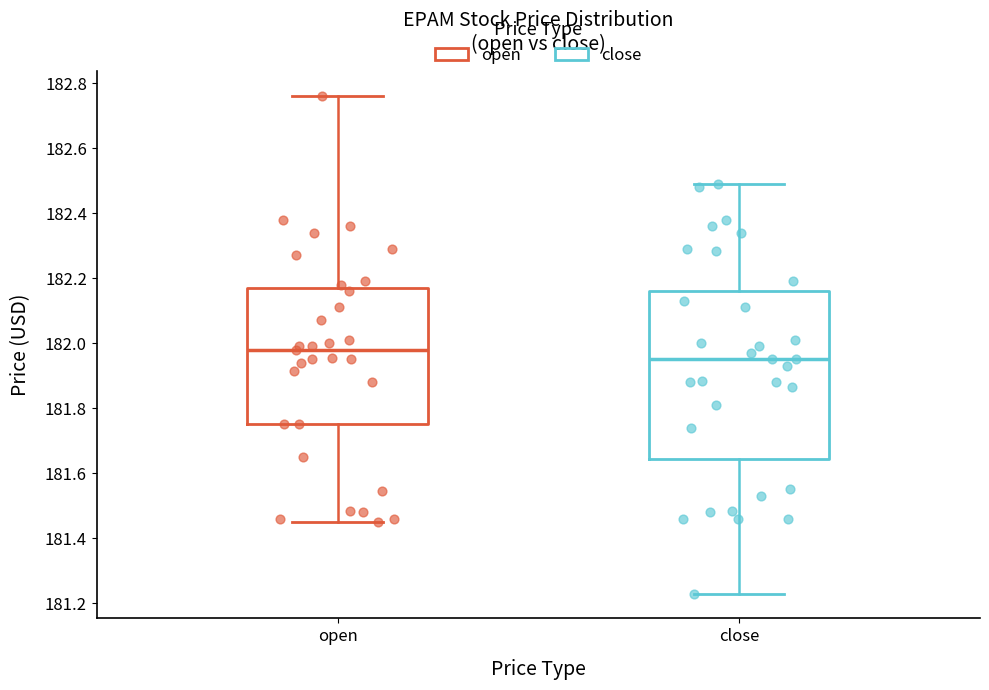

Which box is the tallest, from its lower edge to its upper edge?

close